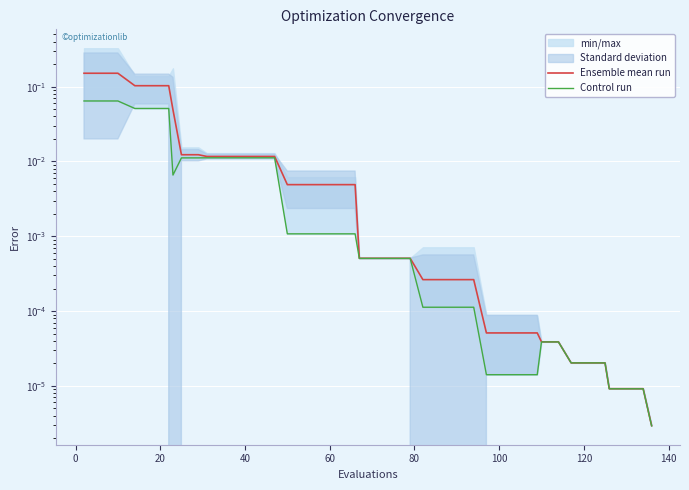

True or false: Control run and Ensemble mean run cross at least once.

False